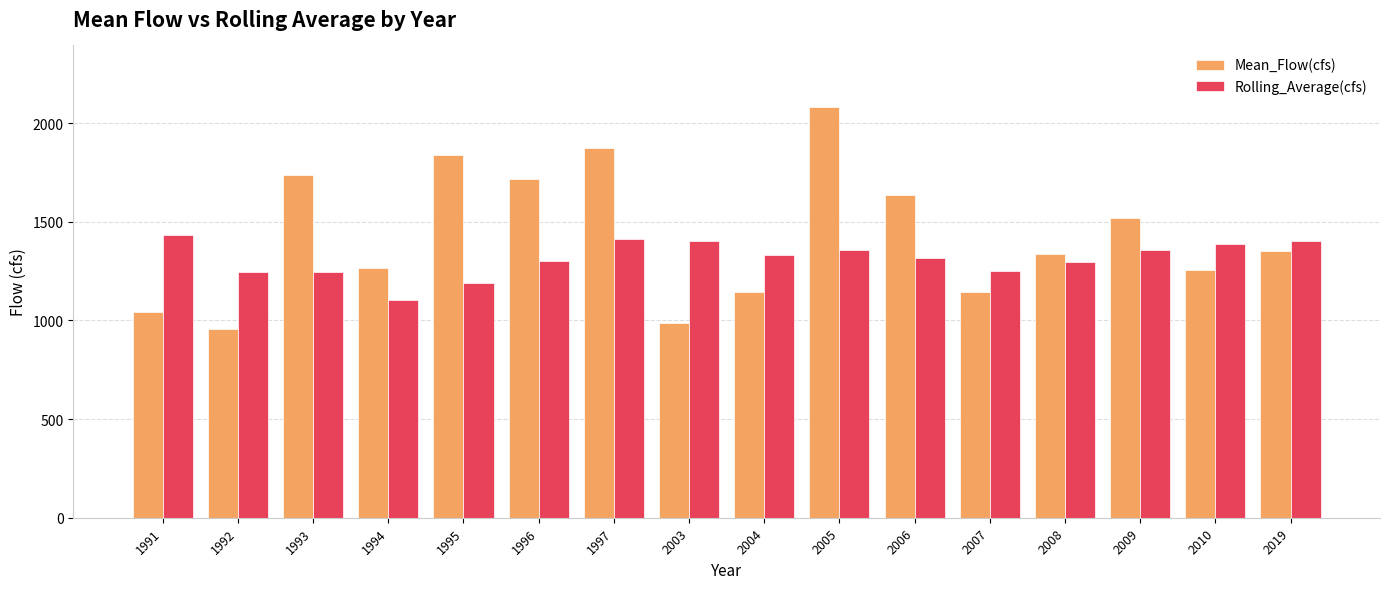

List the series in order of their overall mean, lowest first.

Rolling_Average(cfs), Mean_Flow(cfs)